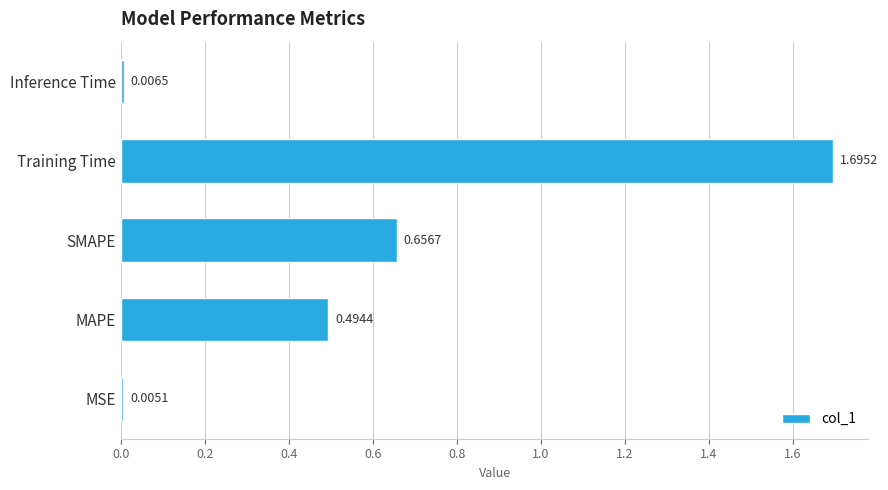

At which label is the value closest to 0?

MSE